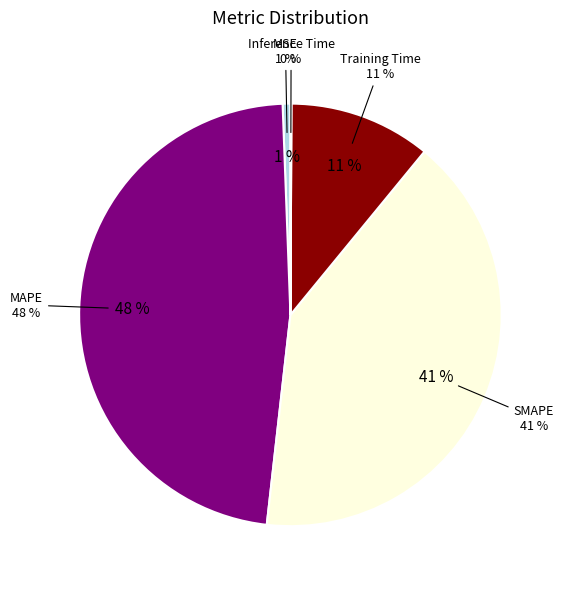

To the nearest percent, what is the average slice percentage?

20%